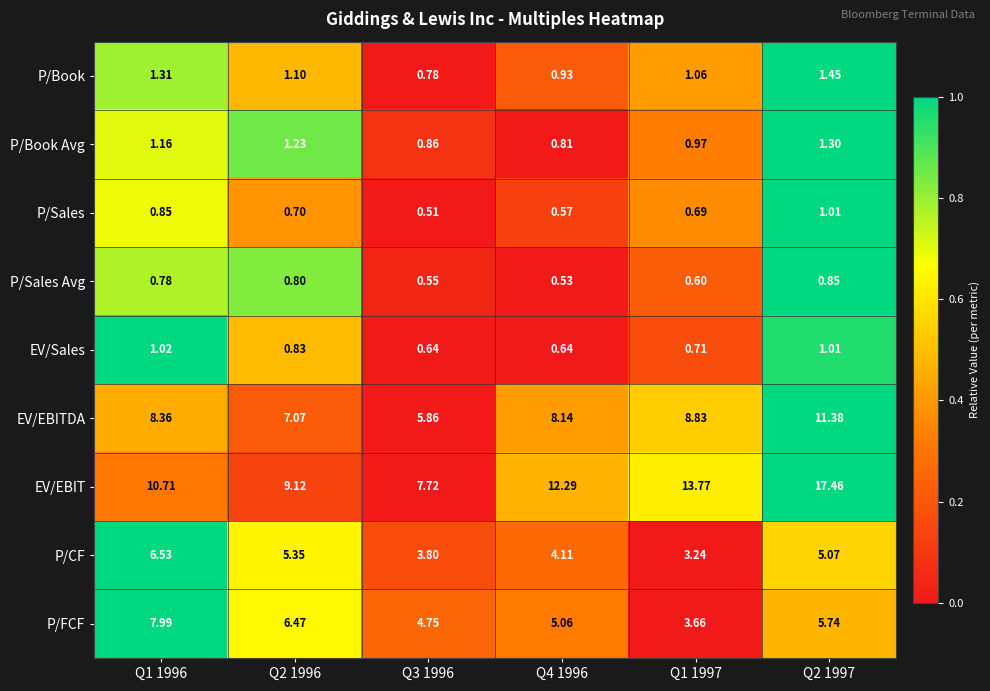

Which series has the largest range (max minus min)?

EV/EBIT